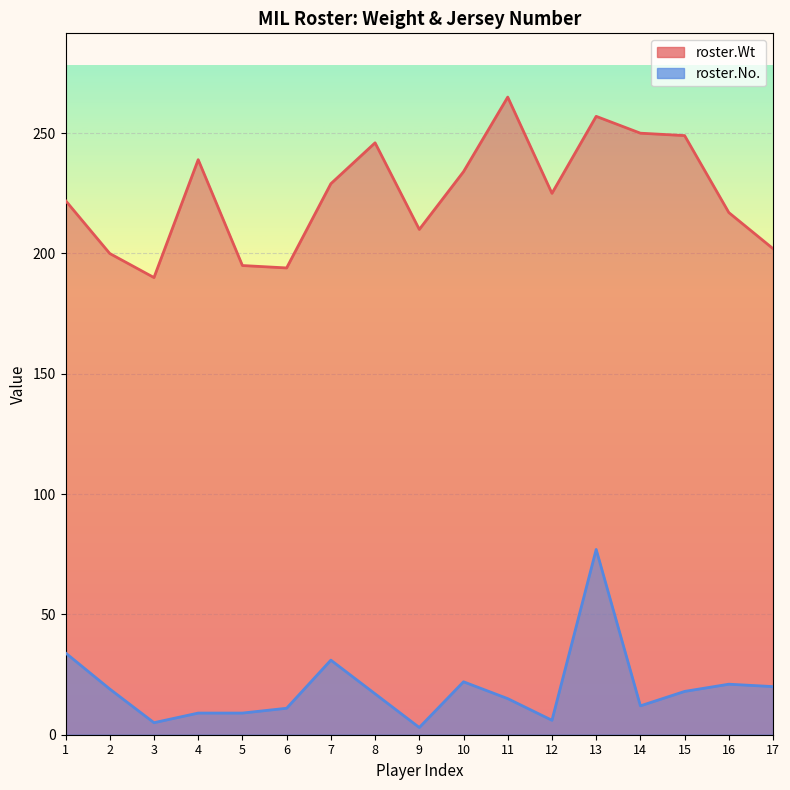

What is the approximate value of roster.No. at 11, to the nearest 5?

15